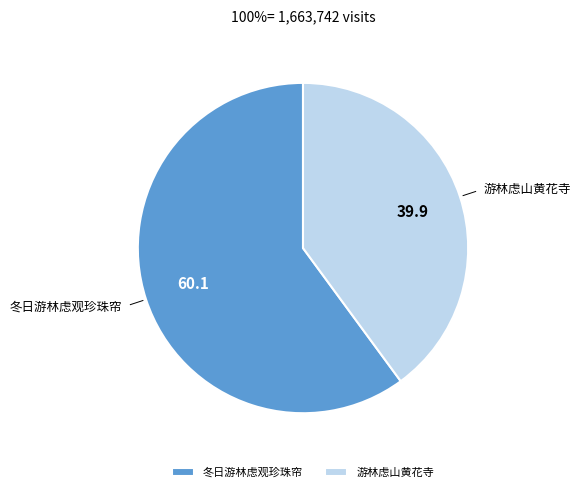

Do 冬日游林虑观珍珠帘 and 游林虑山黄花寺 together represent more than half of the pie?

Yes